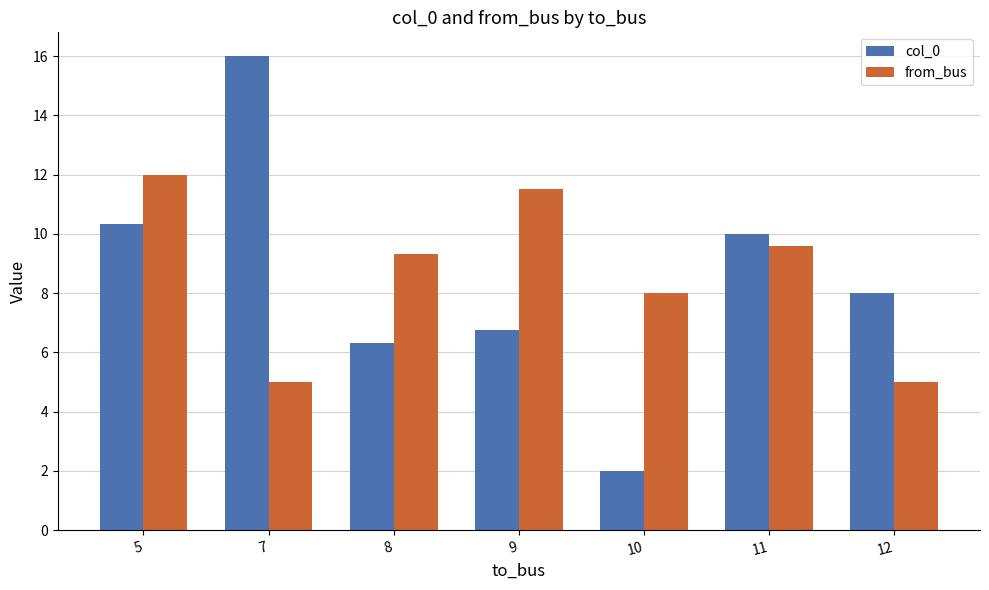

Where does the from_bus series first go above 9?

5